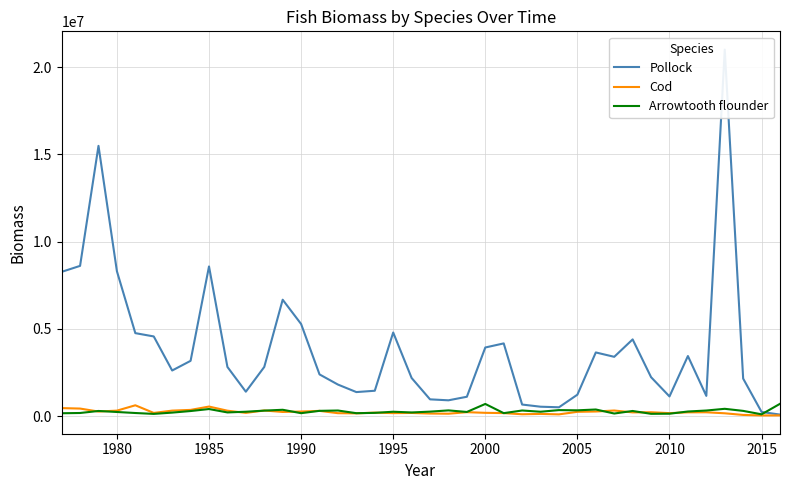

What is the maximum value for Arrowtooth flounder?

701097.1